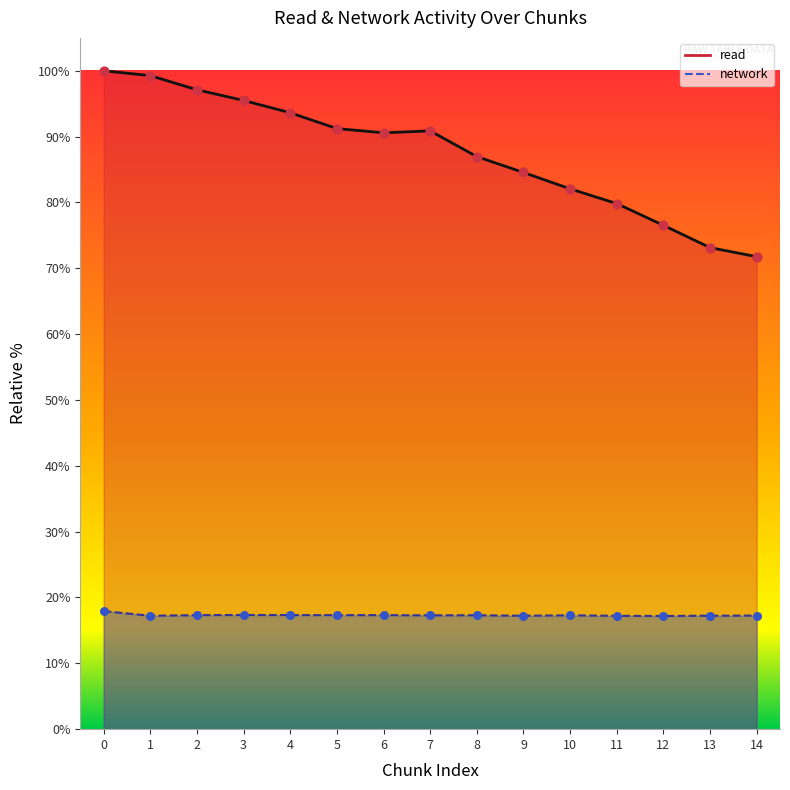

What is the total value across all series at 10?

99.4